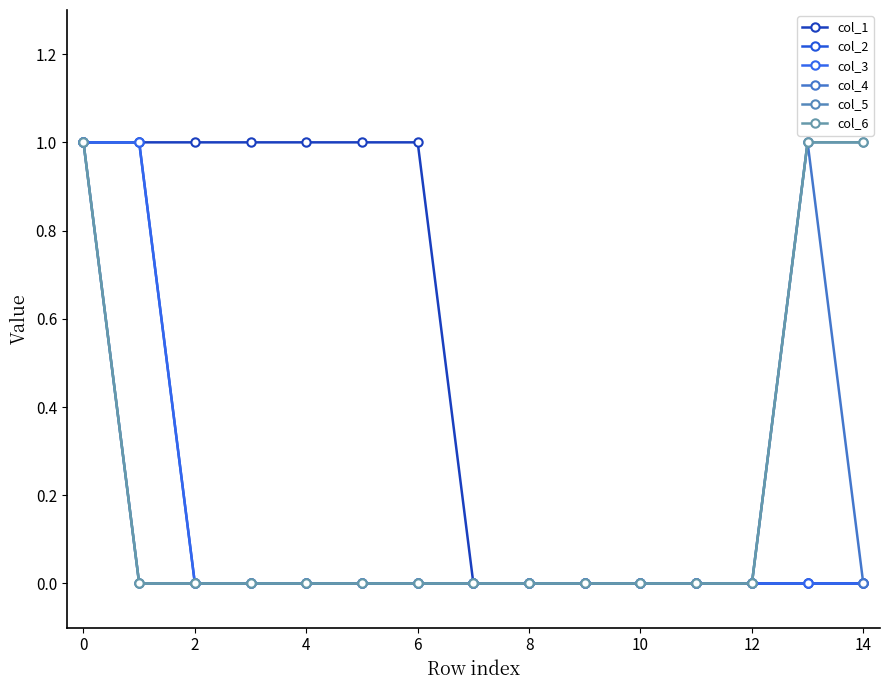

True or false: col_5 has more than 0 points higher than both neighbors.

False